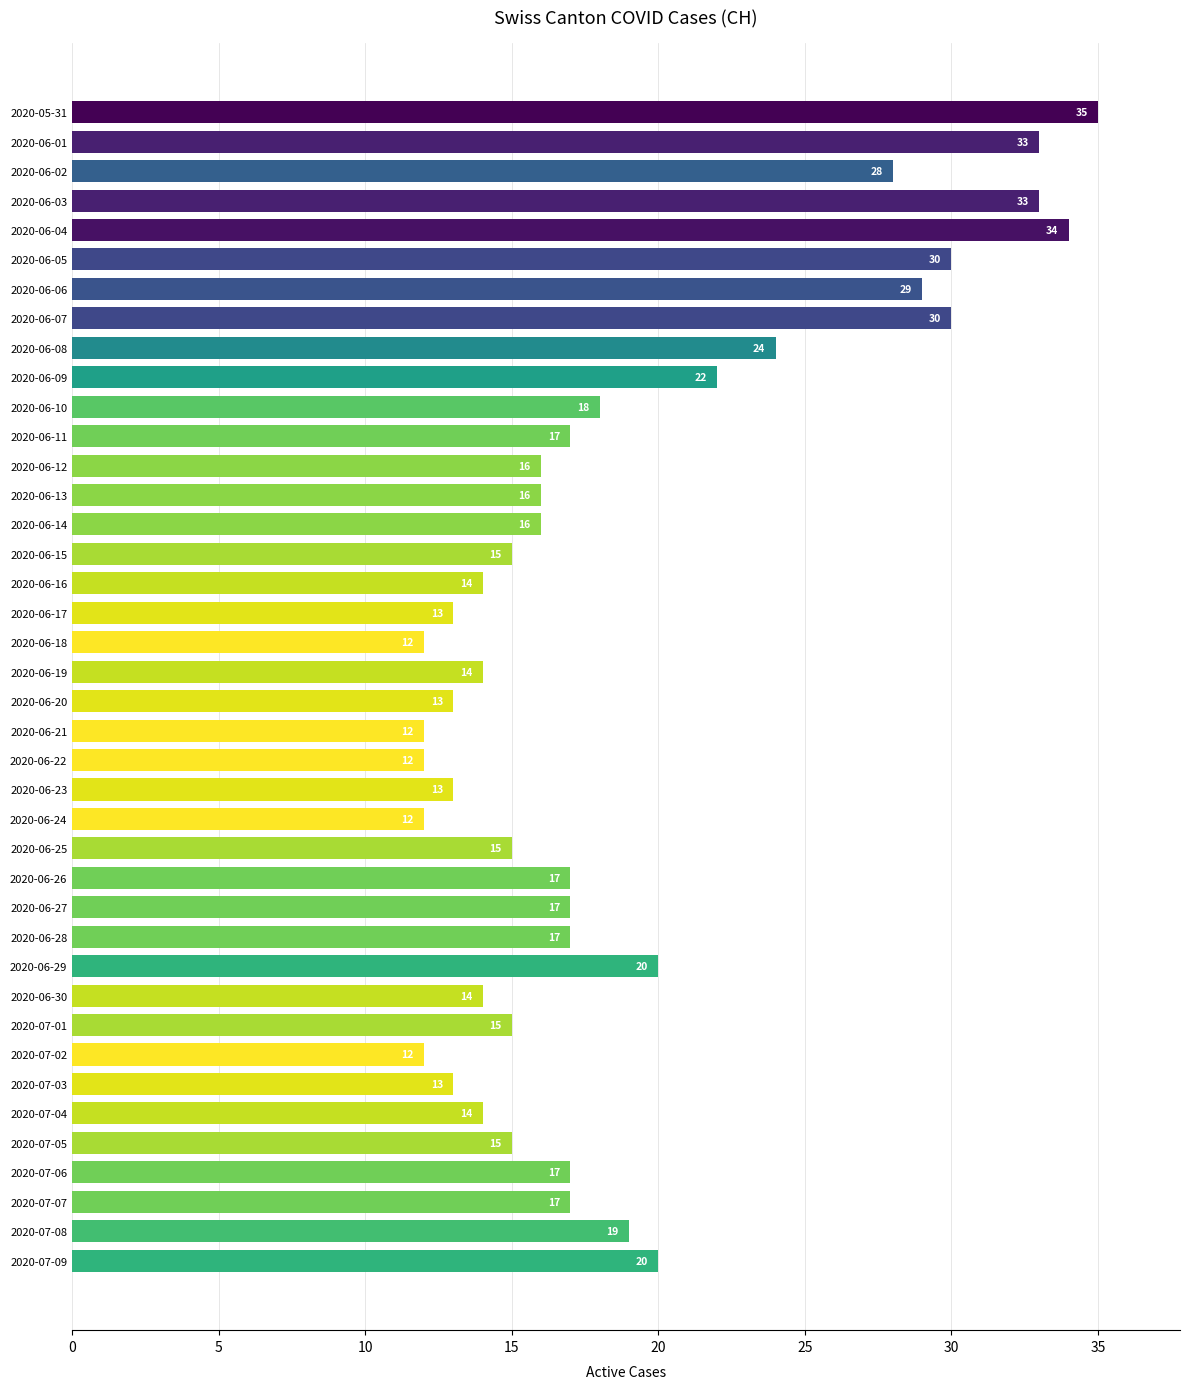

What is the change in value from 2020-06-05 to 2020-06-18?

-18